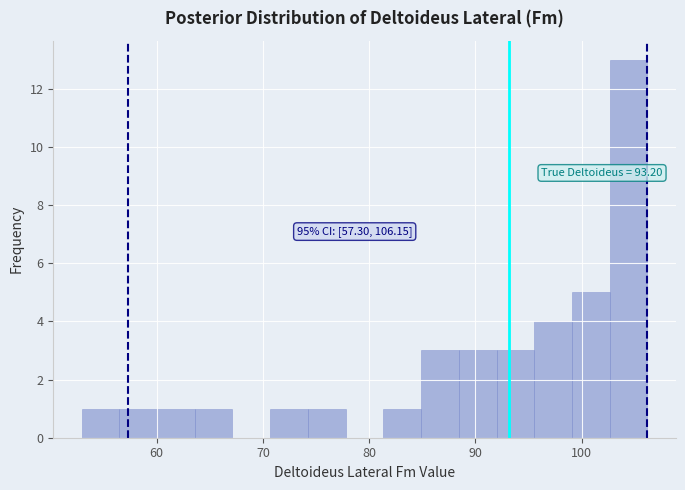

Read against the x-axis, roughly where is the centre of the tallest bar?

104